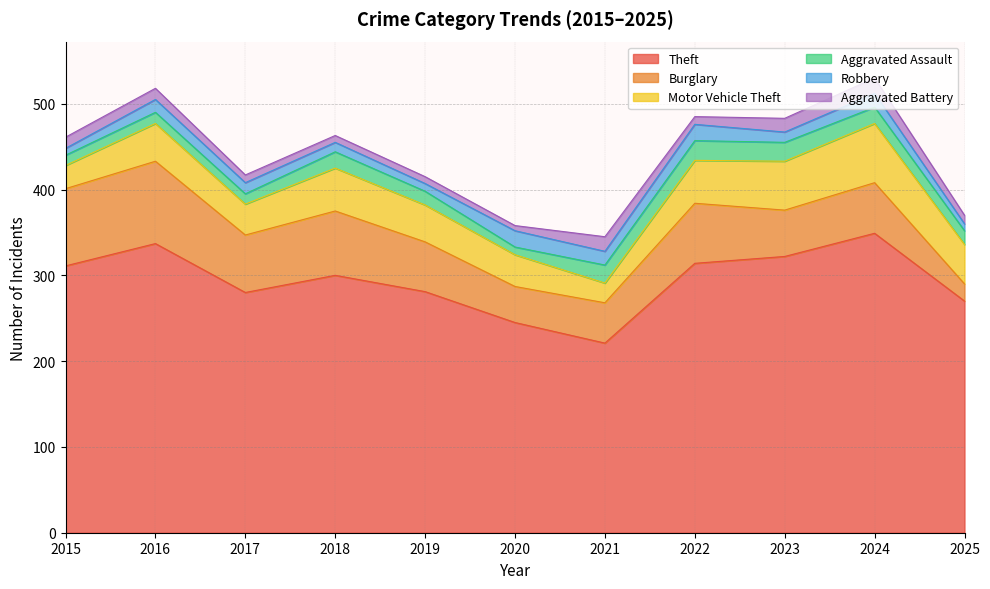

What is the sum of the Robbery values at 2024 and 2021?

32